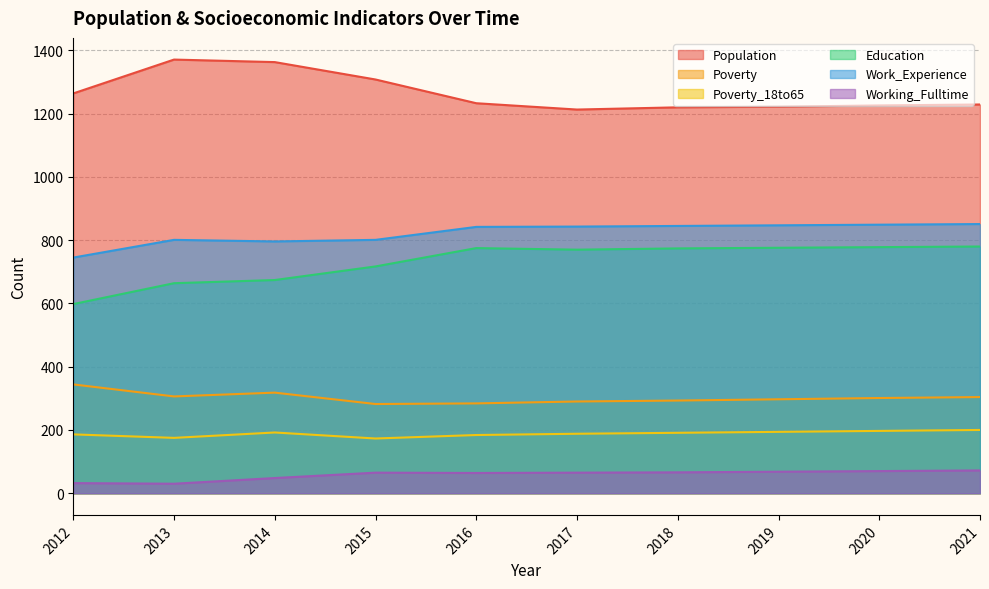

Reading left to right, what are all the values shown in this chart?

Population: 2012=1264	2013=1371	2014=1363	2015=1308	2016=1233	2017=1213	2018=1220	2019=1222	2020=1226	2021=1229
Poverty: 2012=344	2013=306	2014=318	2015=282	2016=284	2017=290	2018=293	2019=297	2020=301	2021=304
Poverty_18to65: 2012=186	2013=175	2014=192	2015=173	2016=184	2017=188	2018=191	2019=194	2020=197	2021=200
Education: 2012=598	2013=664	2014=674	2015=717	2016=775	2017=770	2018=774	2019=776	2020=778	2021=780
Work_Experience: 2012=745	2013=801	2014=796	2015=801	2016=842	2017=843	2018=845	2019=847	2020=849	2021=851
Working_Fulltime: 2012=32	2013=30	2014=48	2015=65	2016=64	2017=65	2018=66	2019=68	2020=70	2021=72